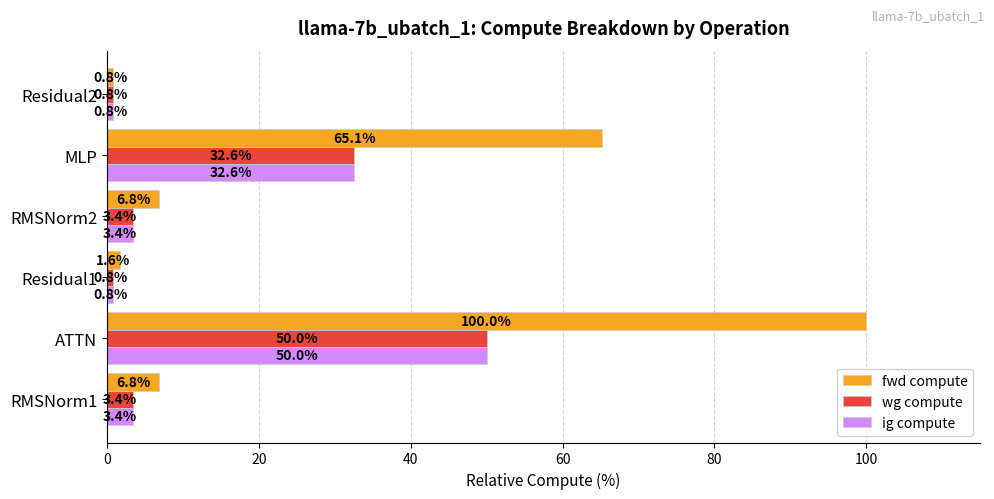

What is the sum of all ig compute values?

91.0